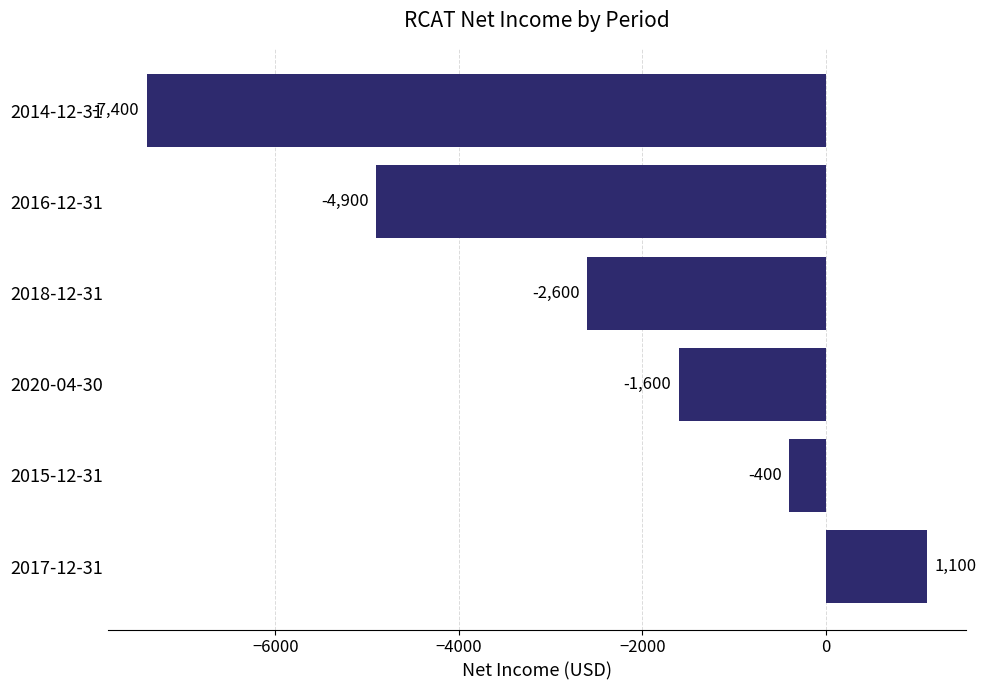

How many values are between -4900 and -400?

4